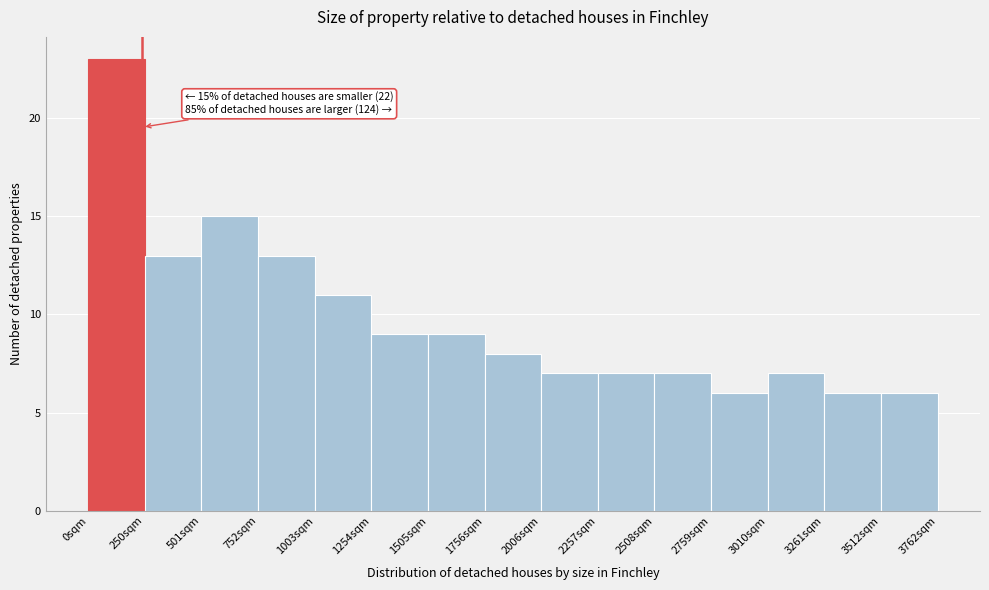

Over which range of the x-axis is the bar tallest?

0 to 250